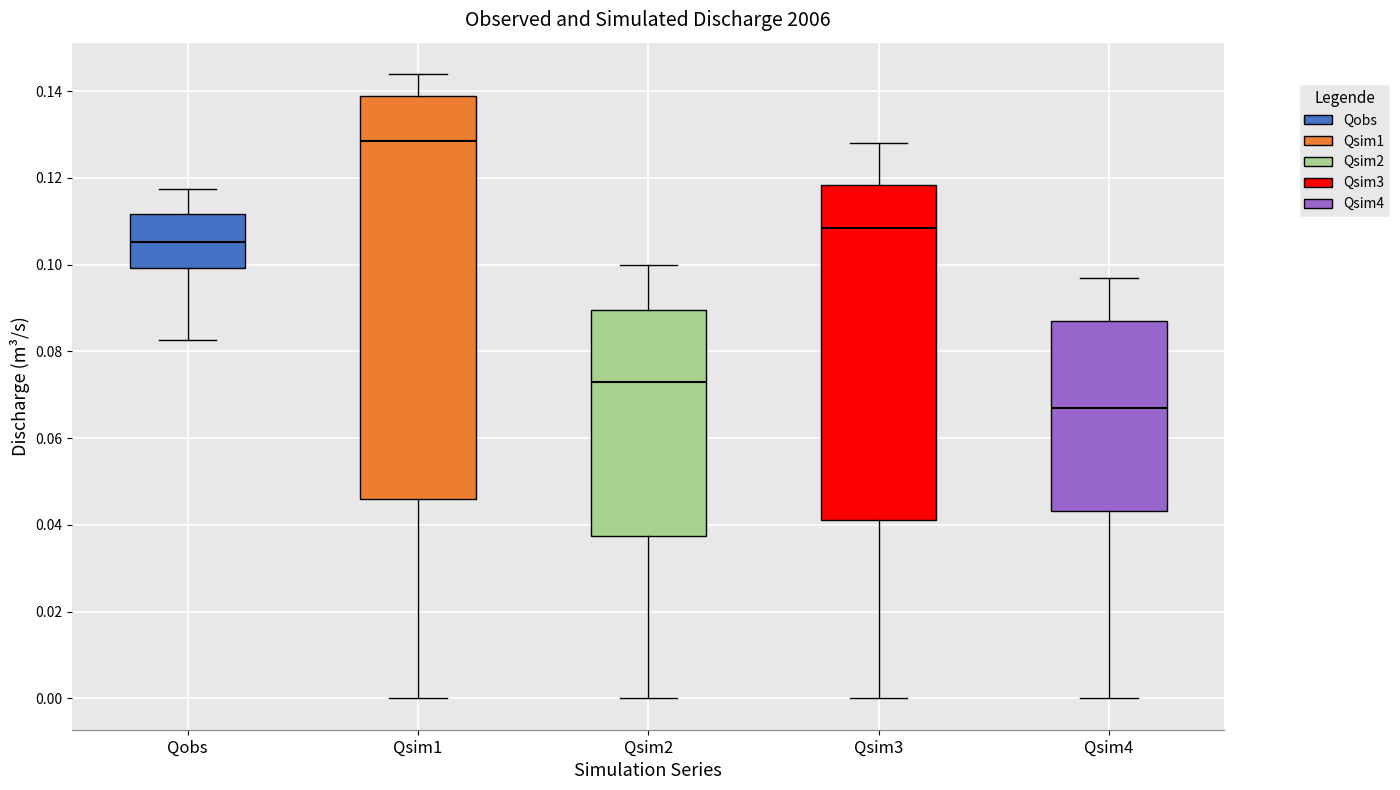

Which box has the lowest median line?

Qsim4